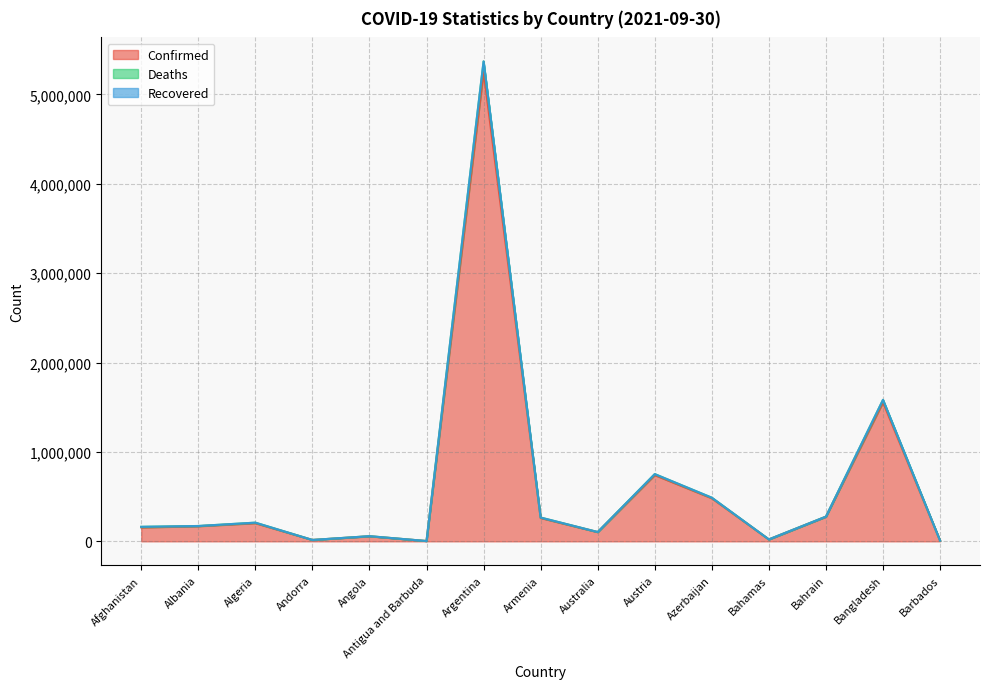

Which category has the highest value in the Confirmed series?

Argentina